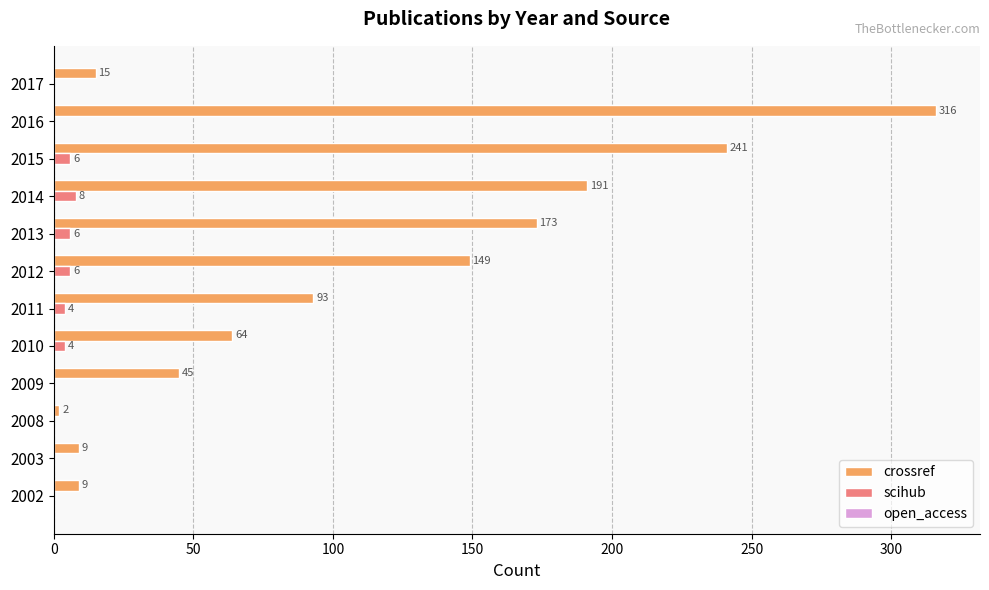

What is the sum of the scihub values at 2012 and 2013?

12